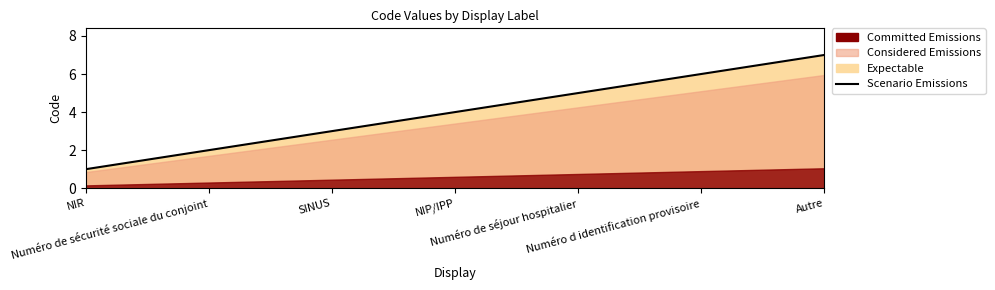

Approximately how many times larger is the value at SINUS compared to NIP/IPP?

0.8